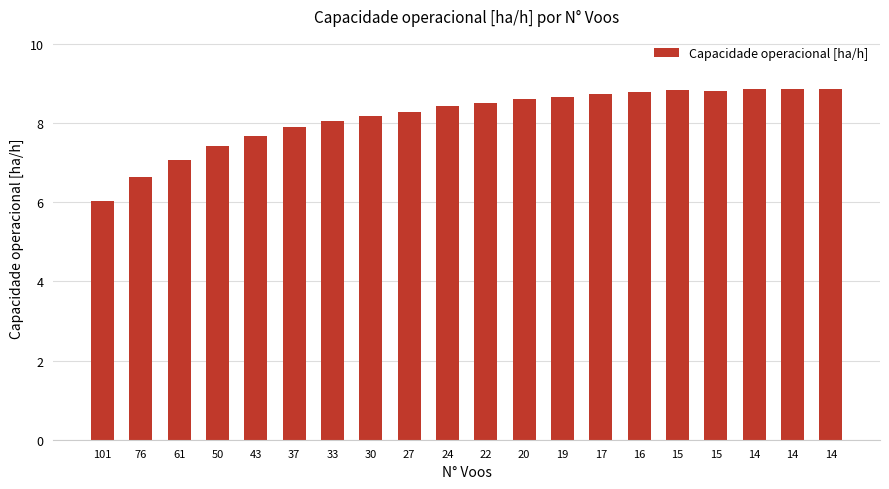

What is the sum of the values at 43 and 16?

16.4